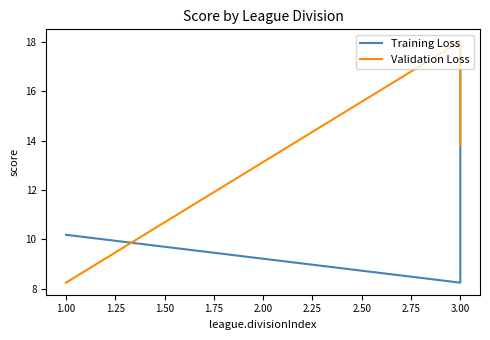

Which series has the widest spread of values?

Training Loss